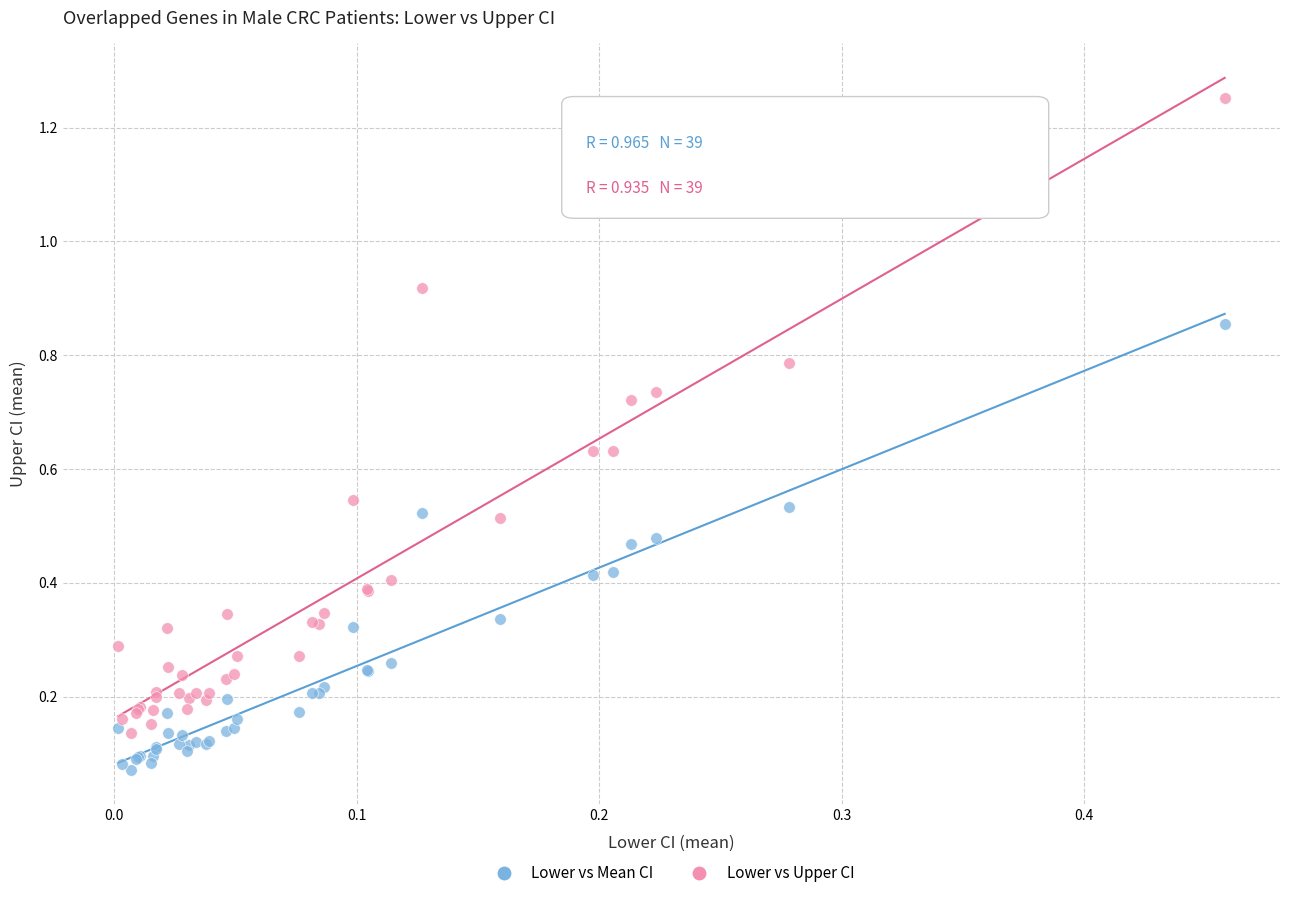

Which series contains the highest Y value?

Lower vs Upper CI